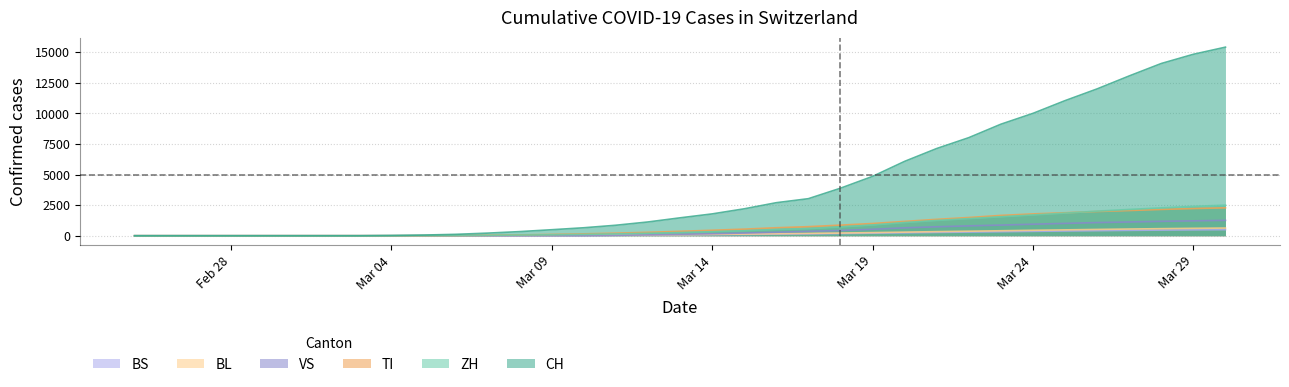

What are all the series names shown in the legend?

BS, BL, VS, TI, ZH, CH